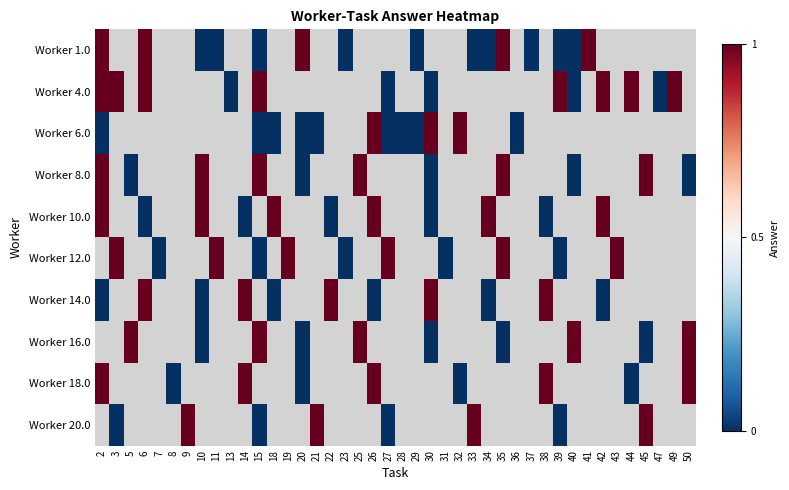

At which category does the chart reach its peak across all series?

2